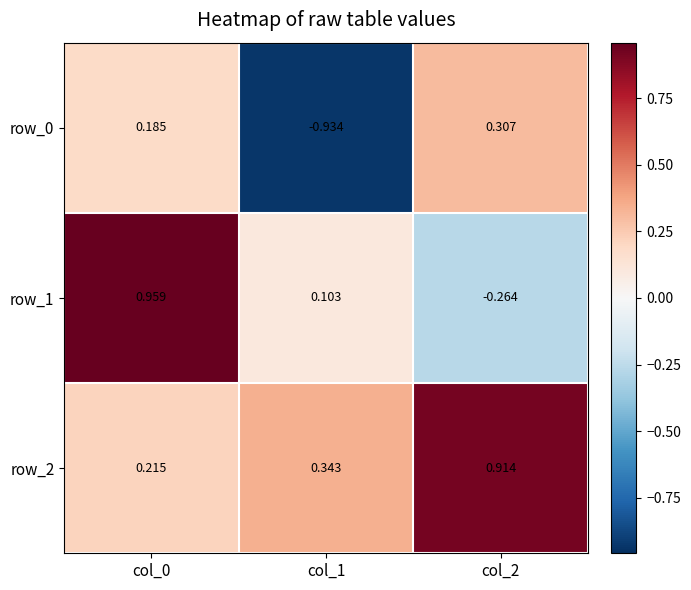

What is the difference between the maximum and minimum values in the row_0 series?

1.2